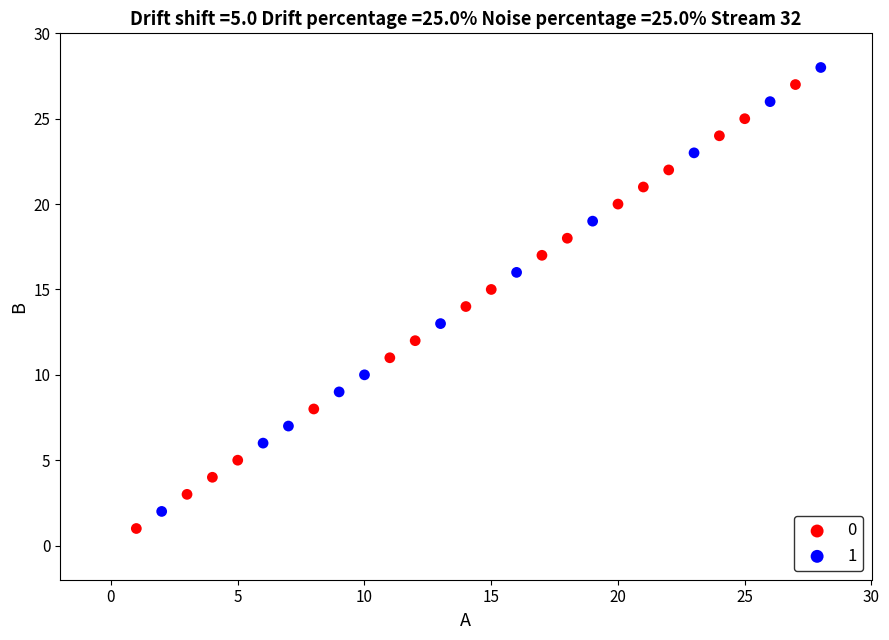

What are all the series names shown in the legend?

0, 1